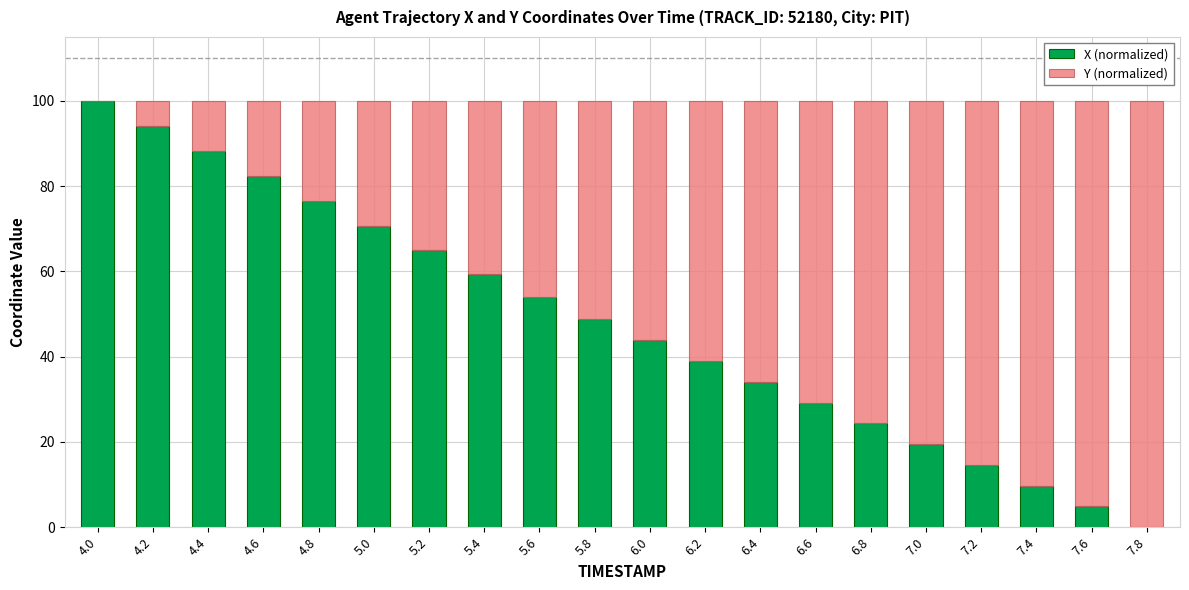

Count the number of categories in the chart.

20